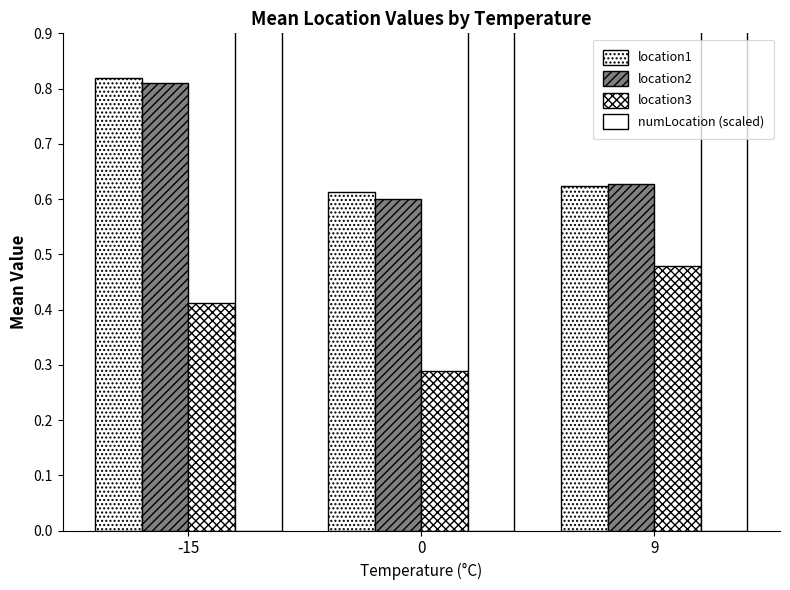

What is the sum of the numLocation (scaled) values at 9 and 0?

6.1